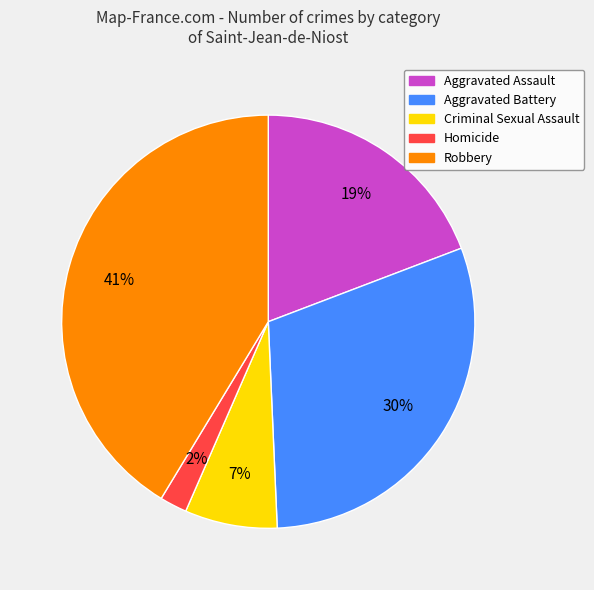

Between Homicide and Aggravated Battery, which is larger?

Aggravated Battery